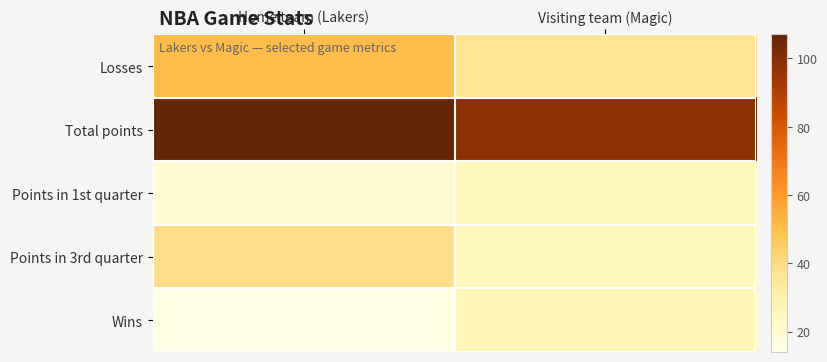

What is the minimum value shown in the chart?

14